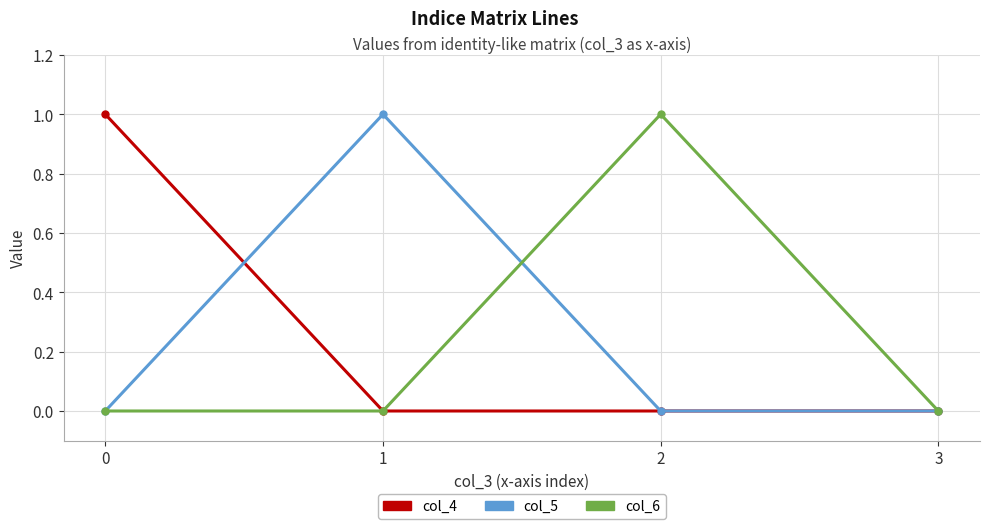

True or false: col_6 has a value of 0 at 3.

True